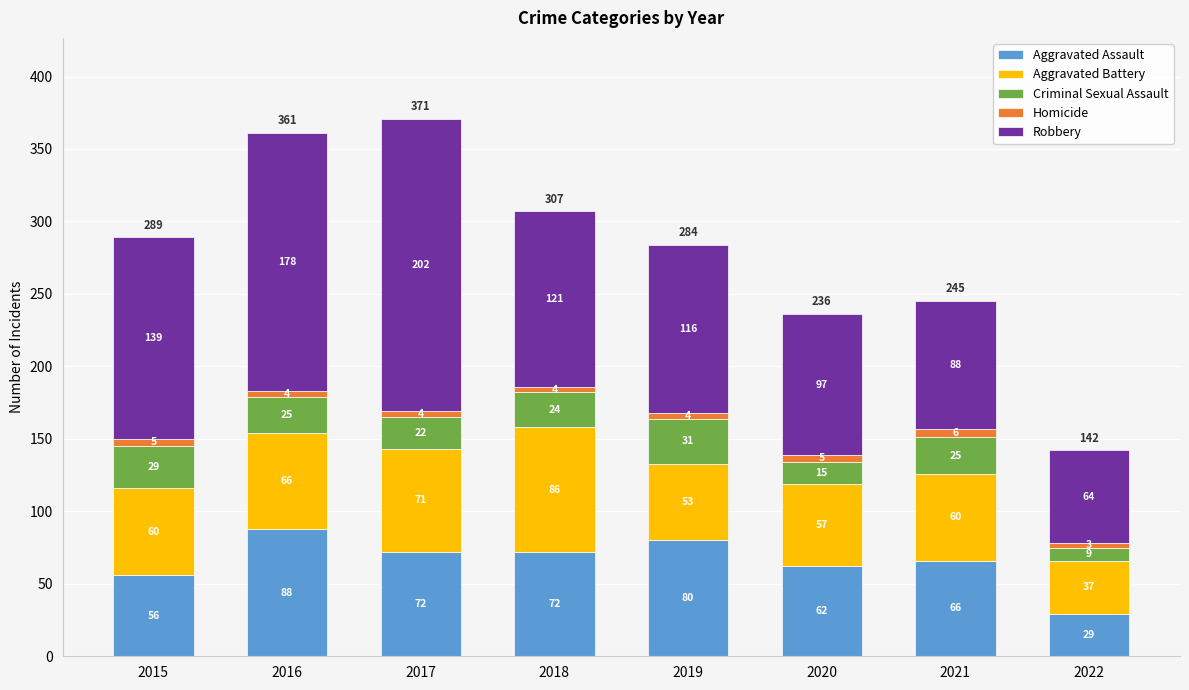

How many bars are there in total?

8